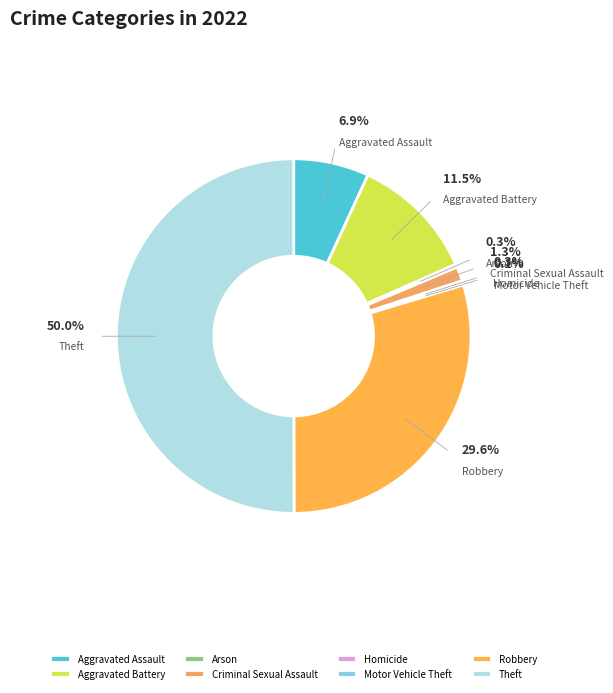

True or false: Robbery accounts for 30% of the total.

True